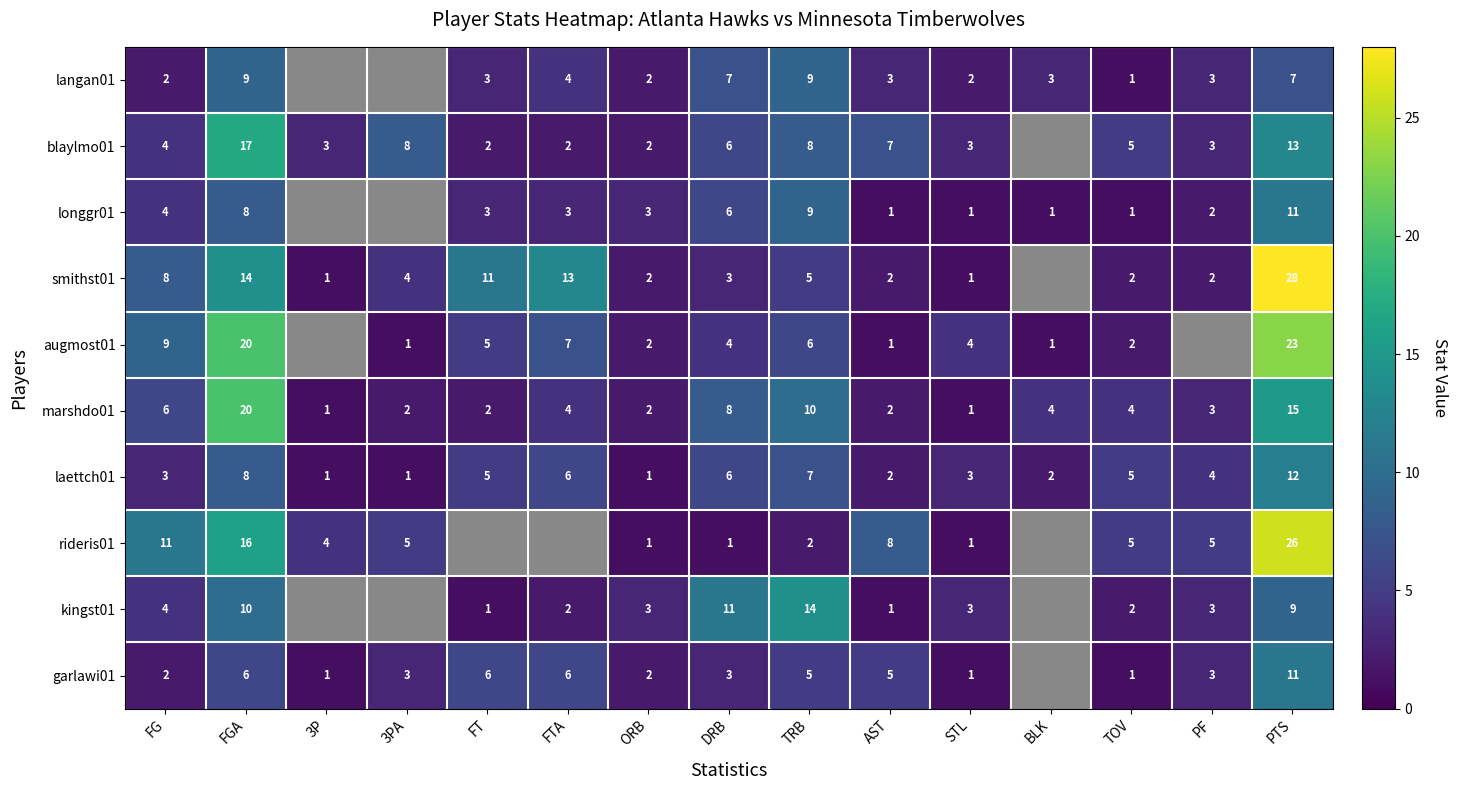

The value of kingst01 at AST is 2. True or false?

False